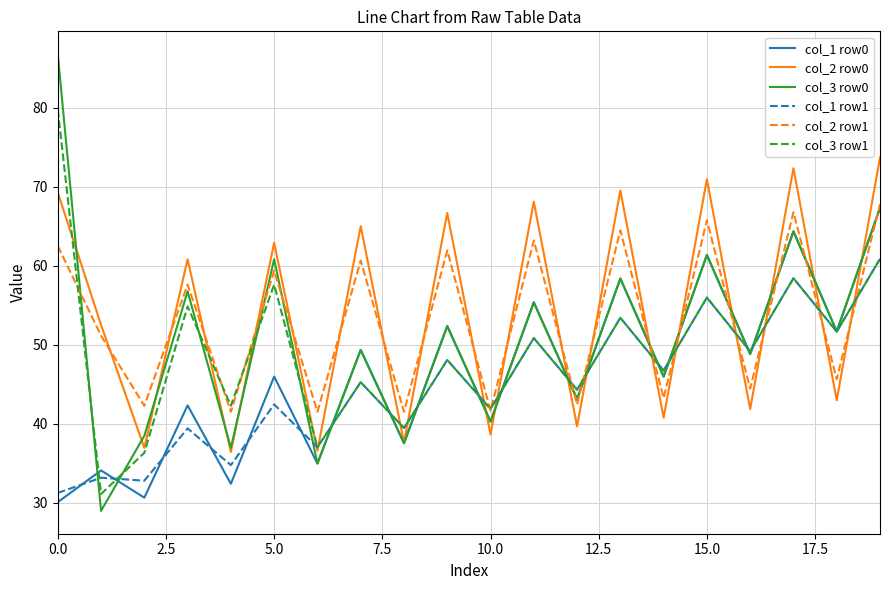

What is the minimum value for col_2 row1?

41.5